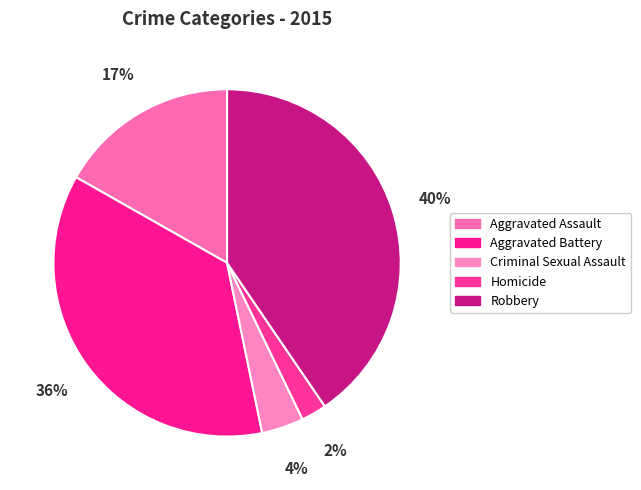

The Criminal Sexual Assault slice represents 1% of the pie. True or false?

False